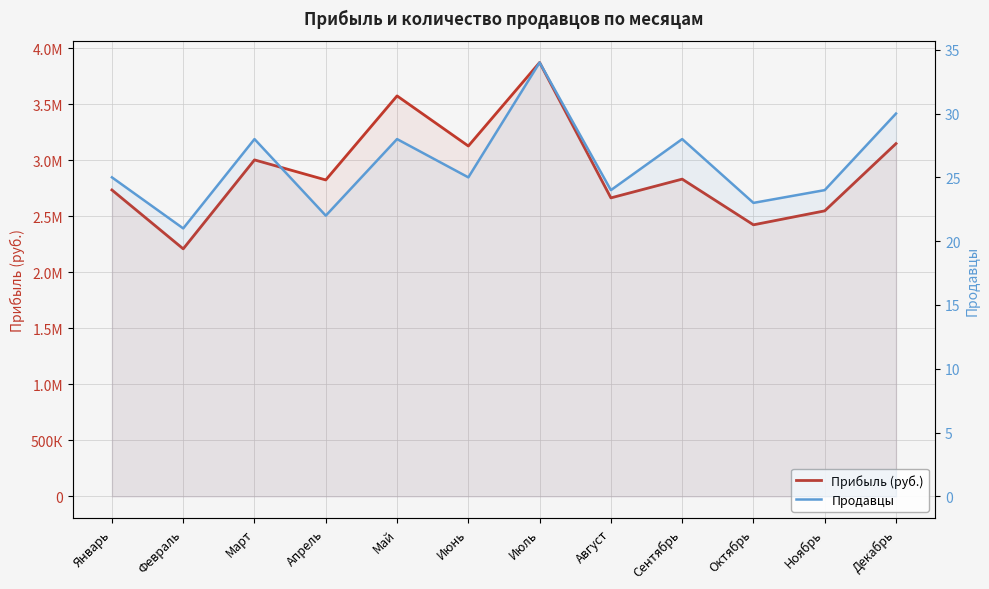

Reading left to right, list all the values displayed in this chart.

Прибыль (руб.): 2735900	2210271	3004596	2825548	3576132	3128575	3874198	2665368	2833012	2424844	2549544	3150120
Продавцы: 25	21	28	22	28	25	34	24	28	23	24	30